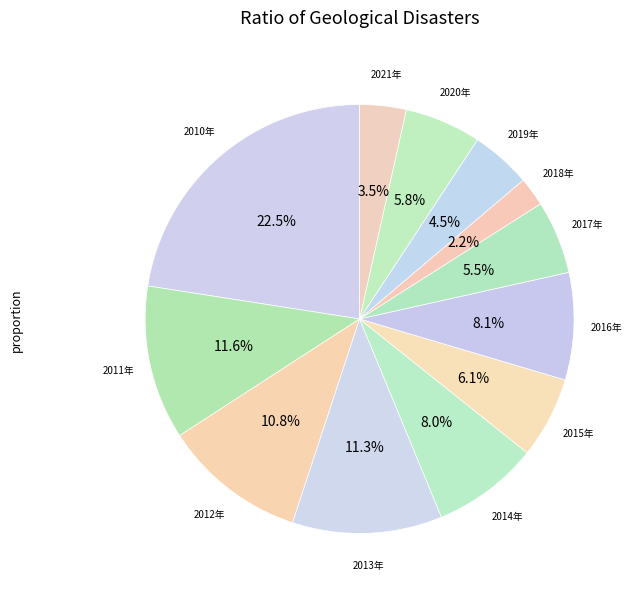

Count the number of slices in the pie.

12